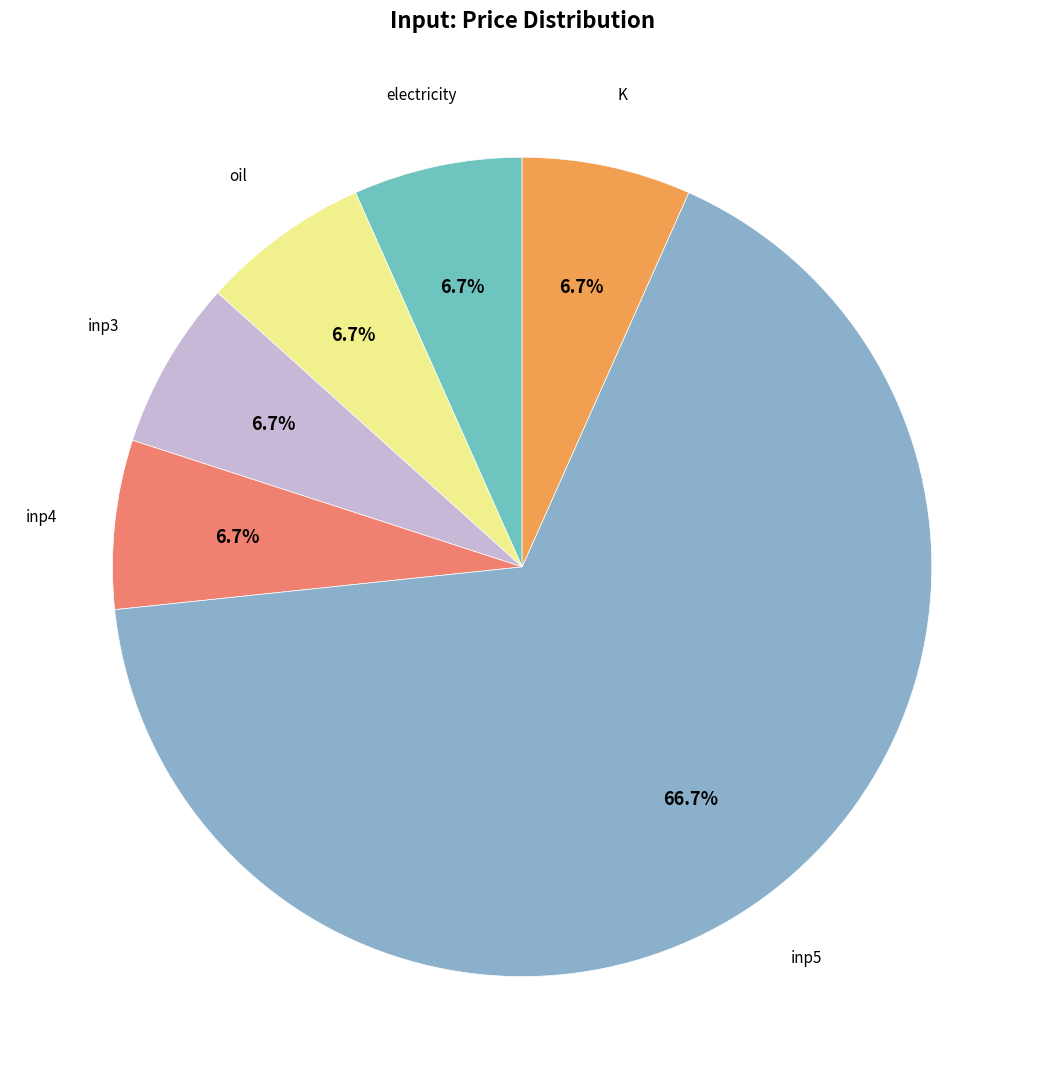

How many segments does this pie chart have?

6